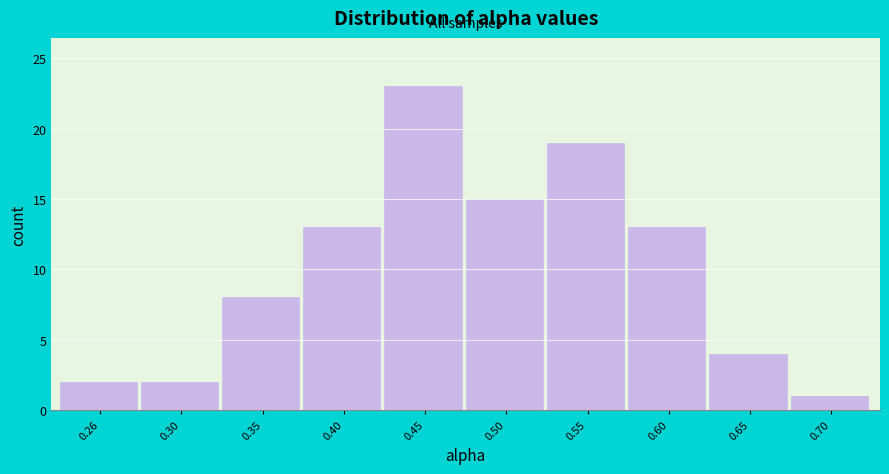

Reading left to right, list all the values displayed in this chart.

0.26=2	0.30=2	0.35=8	0.40=13	0.45=23	0.50=15	0.55=19	0.60=13	0.65=4	0.70=1